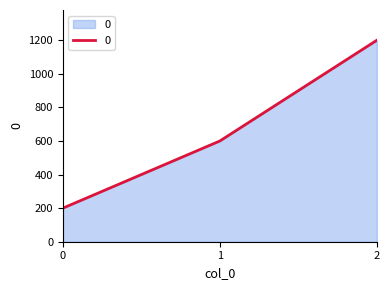

Reading left to right, extract all data points from this chart.

200	600	1200